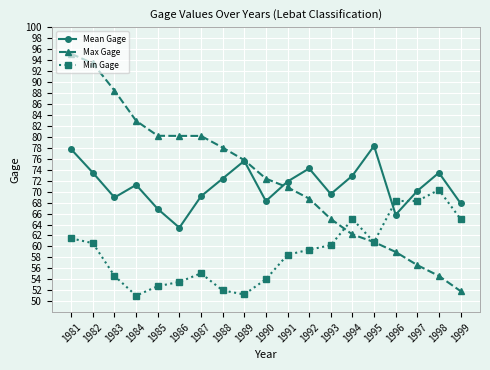

Rank the series at 1991 from lowest to highest value.

Min Gage, Max Gage, Mean Gage